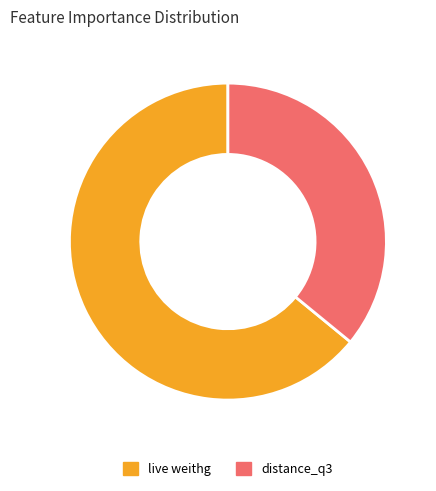

The live weithg slice represents 76% of the pie. True or false?

False